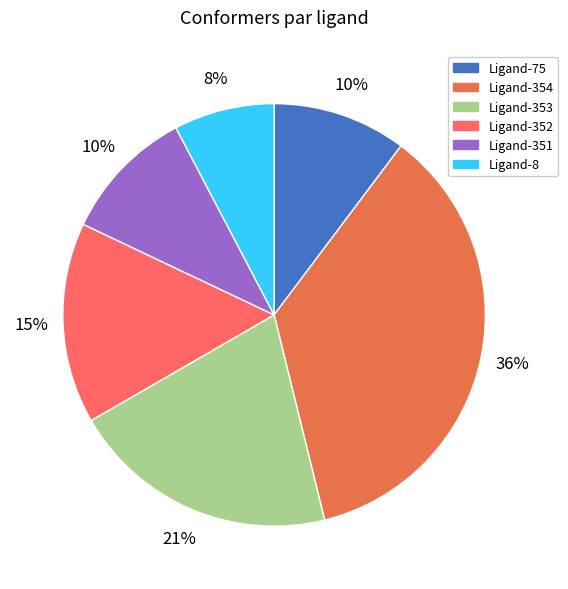

Is the sum of Ligand-8 and Ligand-352 greater than half?

No